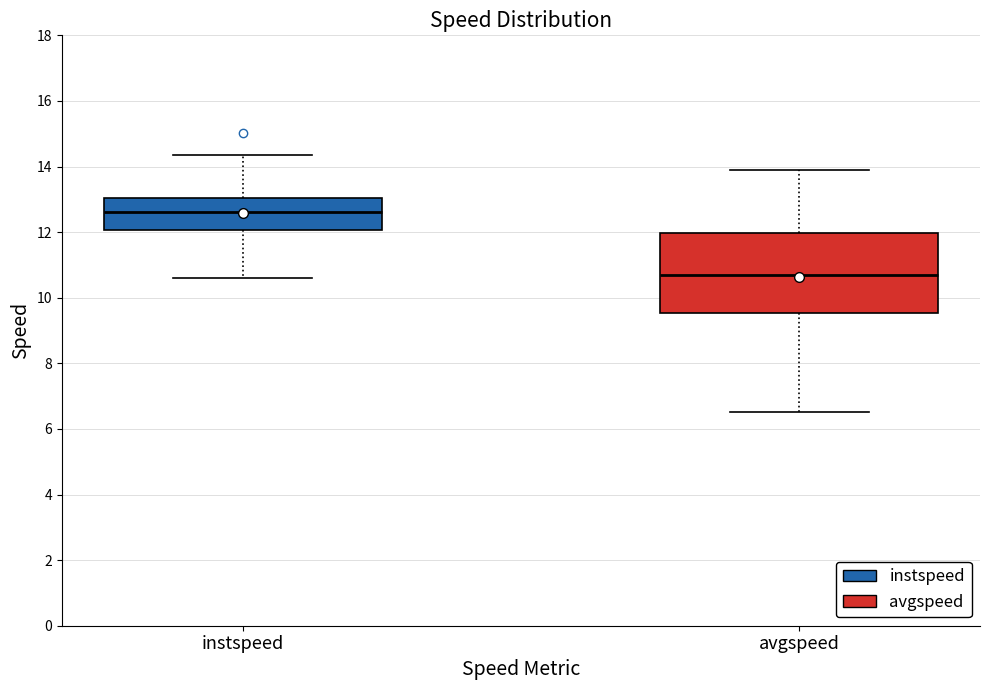

Reading left to right, transcribe this box plot: for each box, give where its median line is, the range the box spans, and where its two whiskers end, as read against the y-axis. The values are not printed on the chart, so give them approximately, as read against the axis.

instspeed: median 12.6, box 12.0 to 13.0, whiskers 10.6 to 14.4
avgspeed: median 10.6, box 9.6 to 12.0, whiskers 6.6 to 13.8